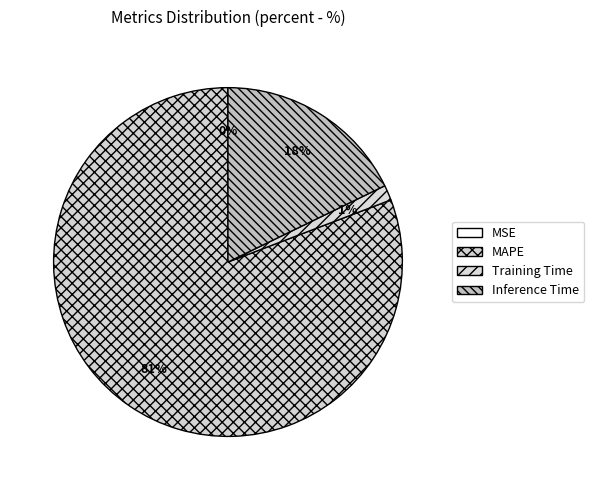

Which category accounts for the majority?

MAPE